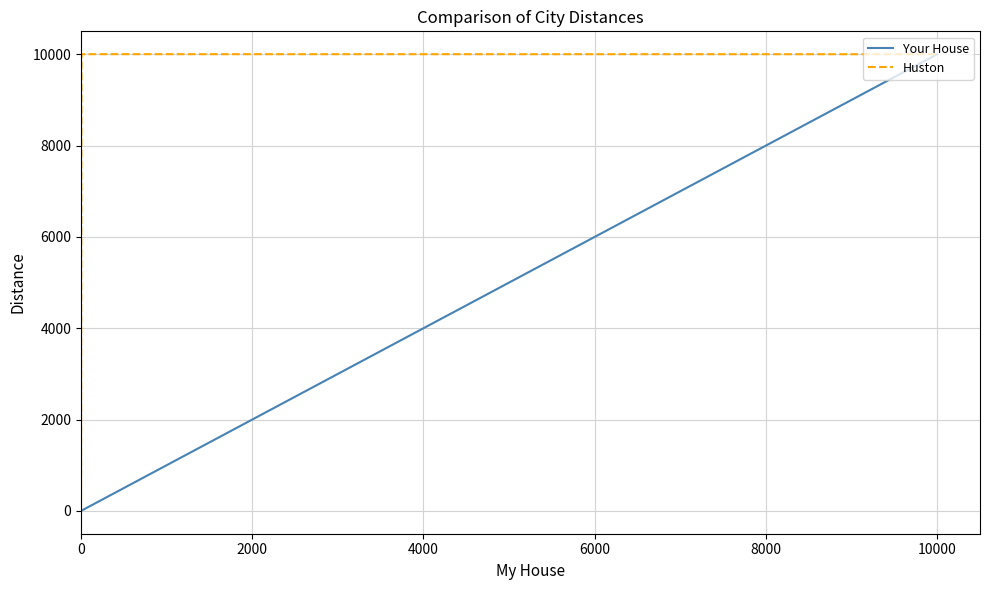

Rank the series by their average value, from highest to lowest.

Huston, Your House